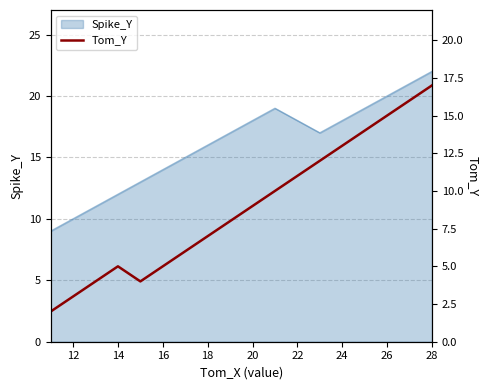

How many values exceed 9?

8